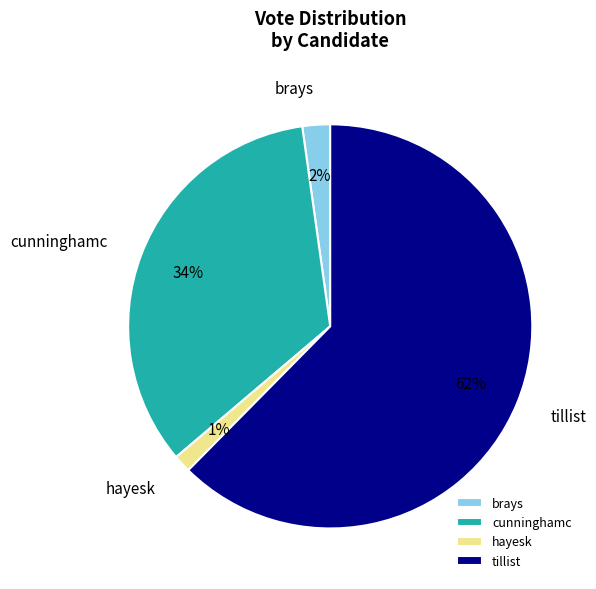

To the nearest percent, what is the combined percentage of brays and tillist?

65%